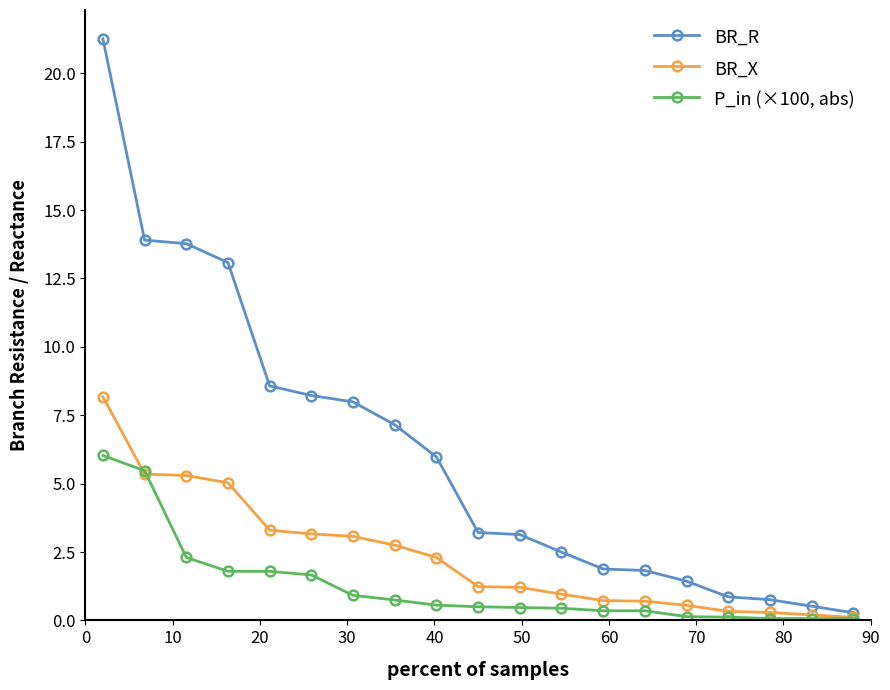

List the series in order of their peak value, lowest first.

P_in (×100, abs), BR_X, BR_R